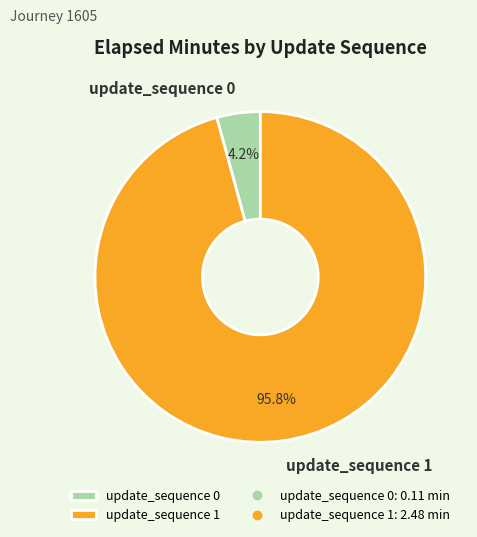

Between update_sequence 1 and update_sequence 0, which is larger?

update_sequence 1